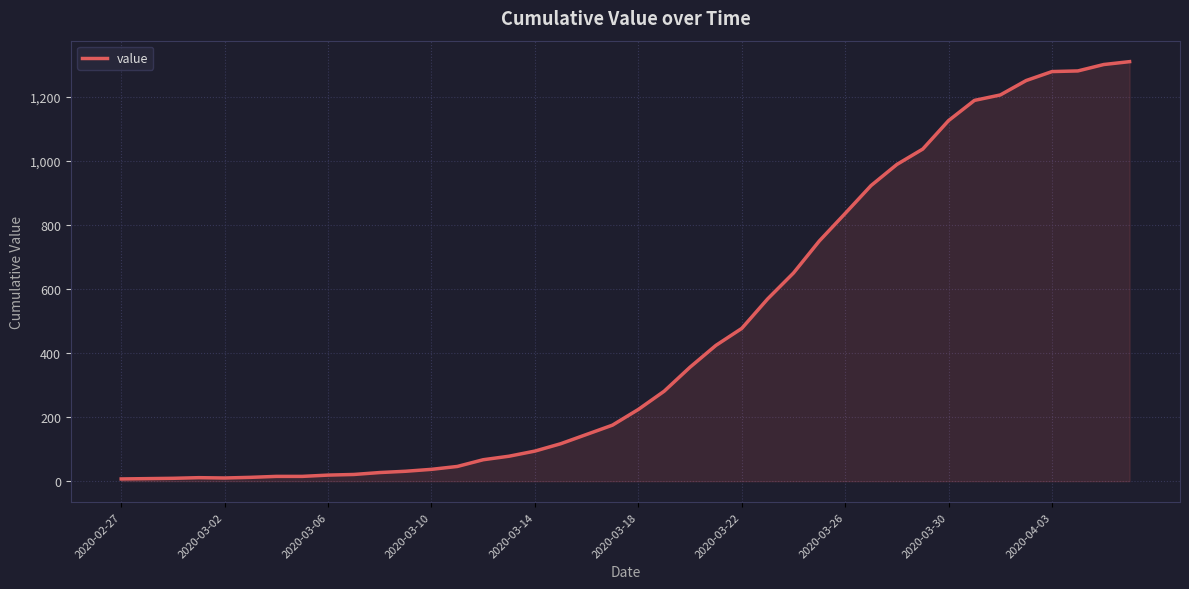

What is the greatest value displayed?

1310